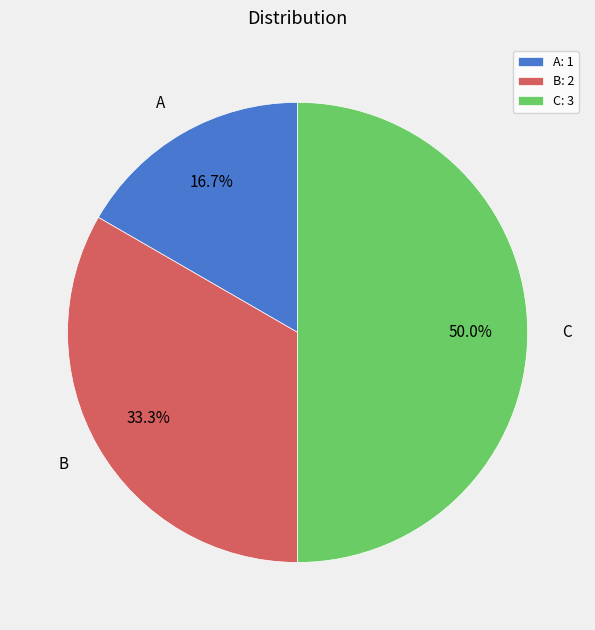

True or false: B accounts for 33% of the total.

True